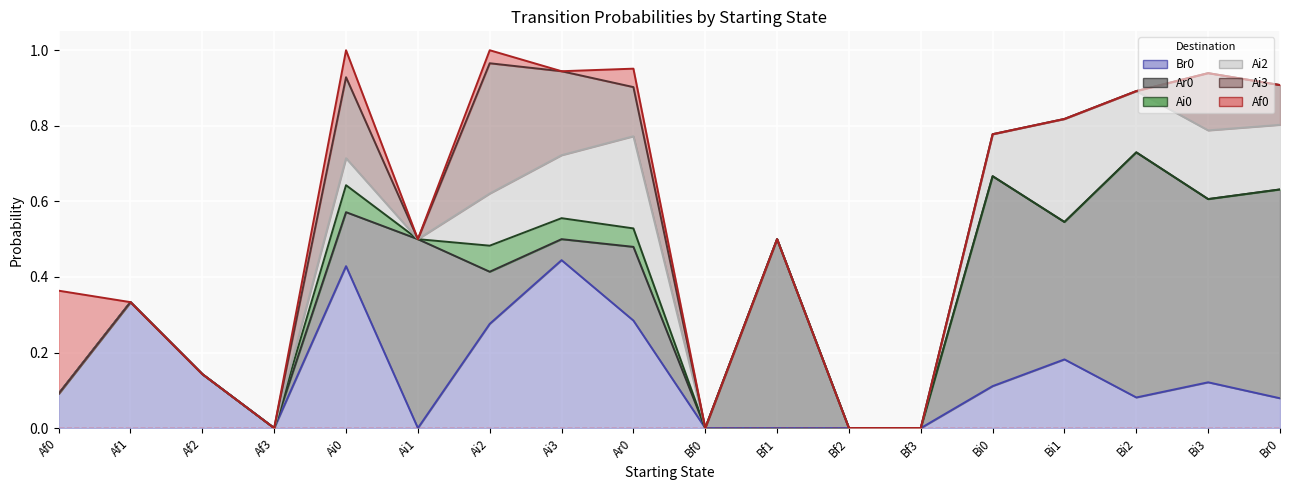

Which category has the lowest value in the Ai0 series?

Af0